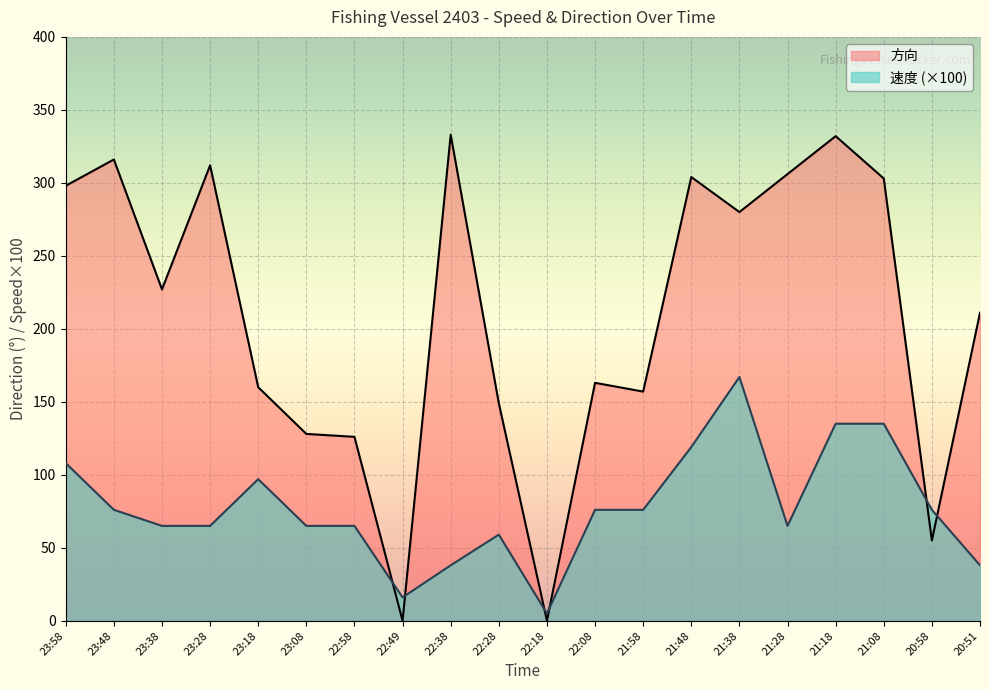

How many interior local peaks does the 方向 series have?

6